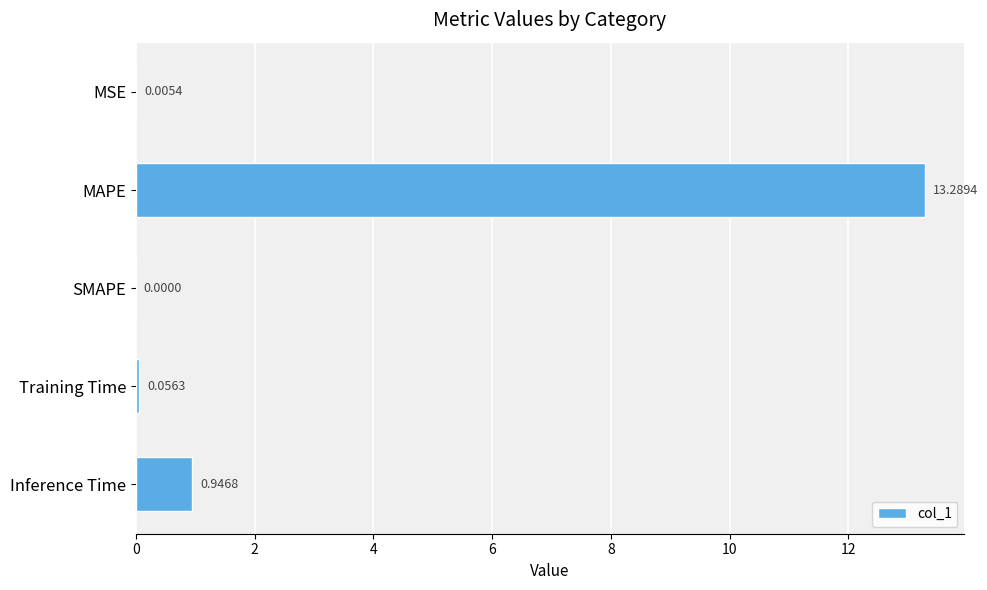

Which category has the highest value across all series?

MAPE